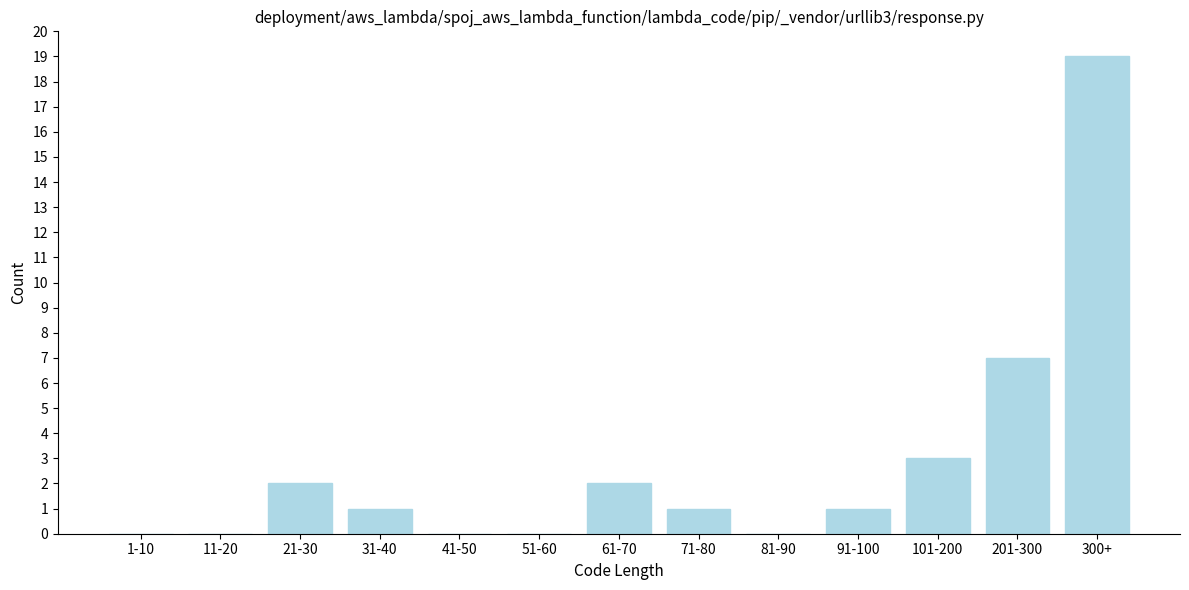

Reading right to left, what are all the values shown in this chart?

300+=19	201-300=7	101-200=3	91-100=1	81-90=0	71-80=1	61-70=2	51-60=0	41-50=0	31-40=1	21-30=2	11-20=0	1-10=0